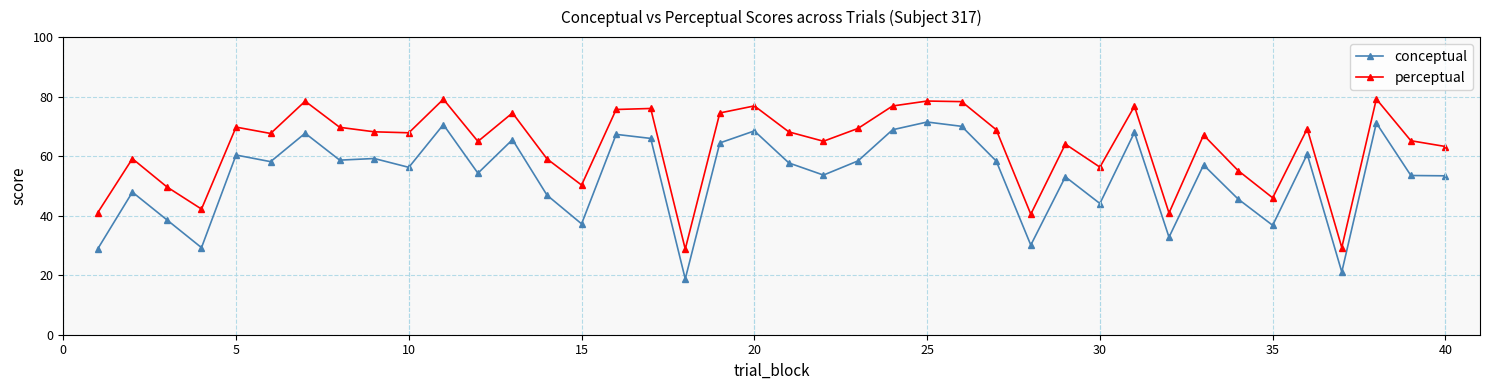

What are all the series names shown in the legend?

conceptual, perceptual